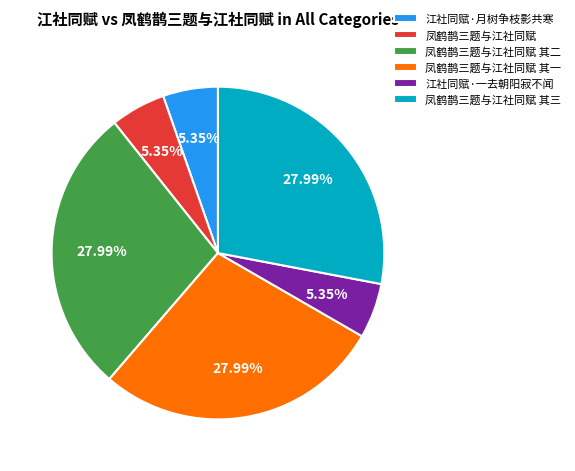

Does 江社同赋·月树争枝影共寒 represent more than half of the total?

No